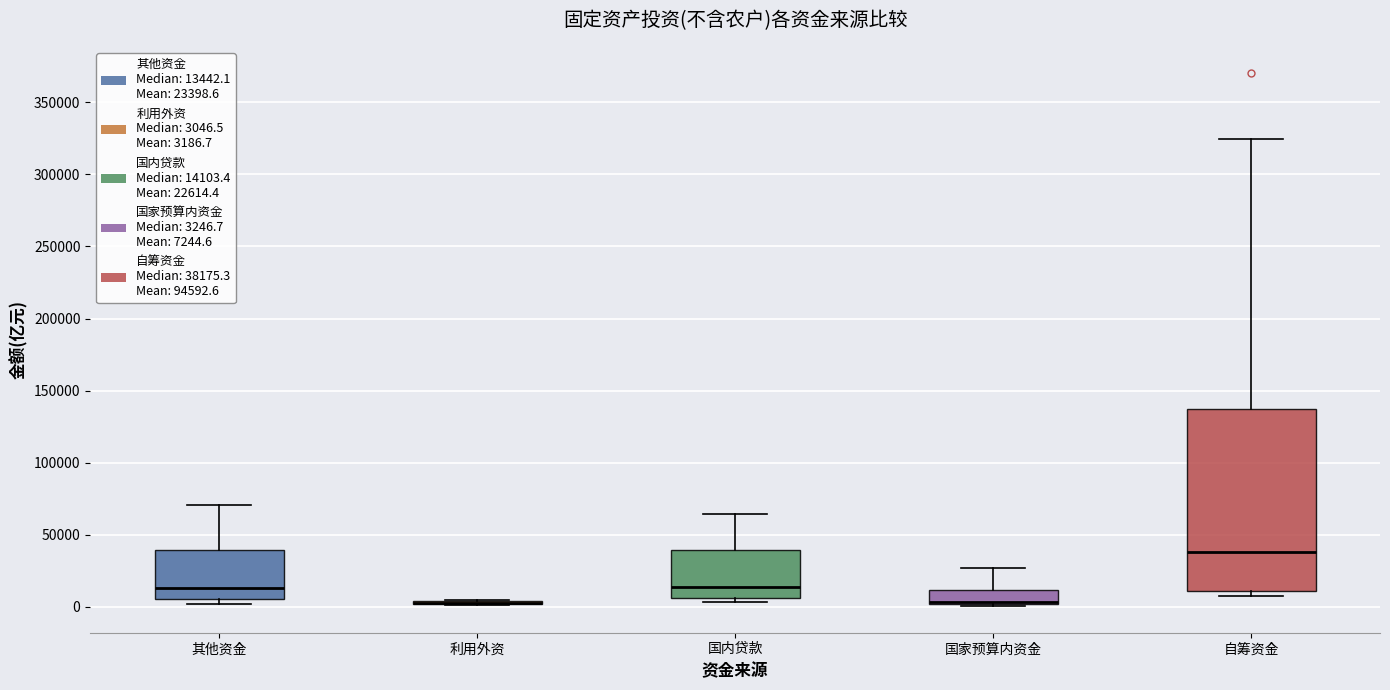

Reading left to right, transcribe this box plot: for each box, give where its median line is, the range the box spans, and where its two whiskers end, as read against the y-axis. The values are not printed on the chart, so give them approximately, as read against the axis.

其他资金: median 15000, box 5000 to 40000, whiskers 0 to 70000
利用外资: box collapsed to a line at 5000, whiskers 0 to 5000
国内贷款: median 15000, box 5000 to 40000, whiskers 5000 (just below the box's lower edge) to 65000
国家预算内资金: median 5000 (drawn on the box's lower edge), box 0 to 10000, whiskers 0 to 25000
自筹资金: median 40000, box 10000 to 135000, whiskers 10000 (just below the box's lower edge) to 325000